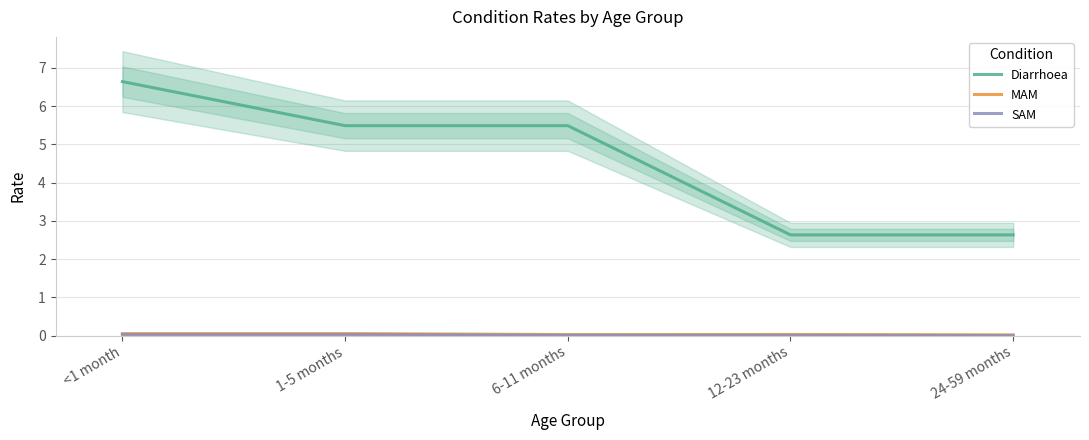

At which label does Diarrhoea first exceed 5?

<1 month